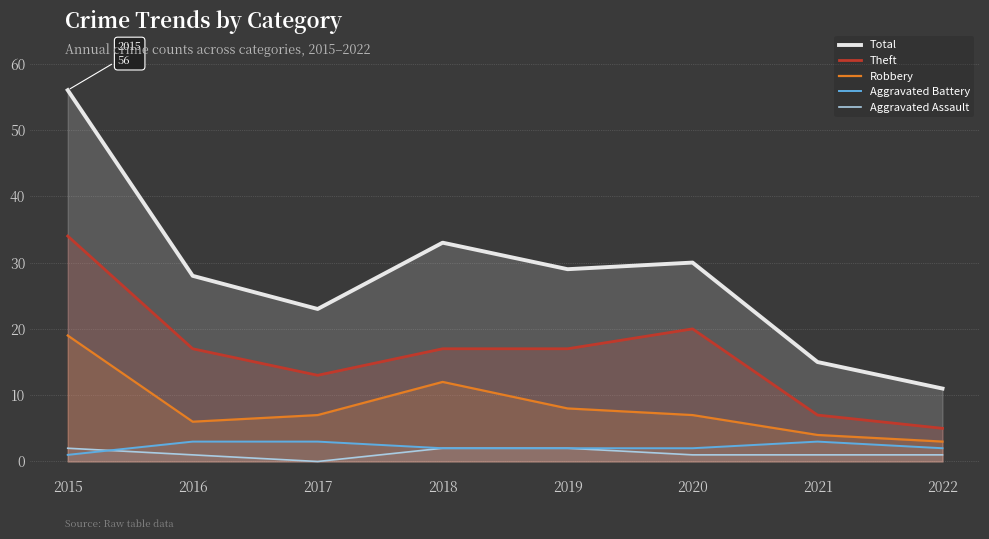

Which series has the largest range (max minus min)?

Total